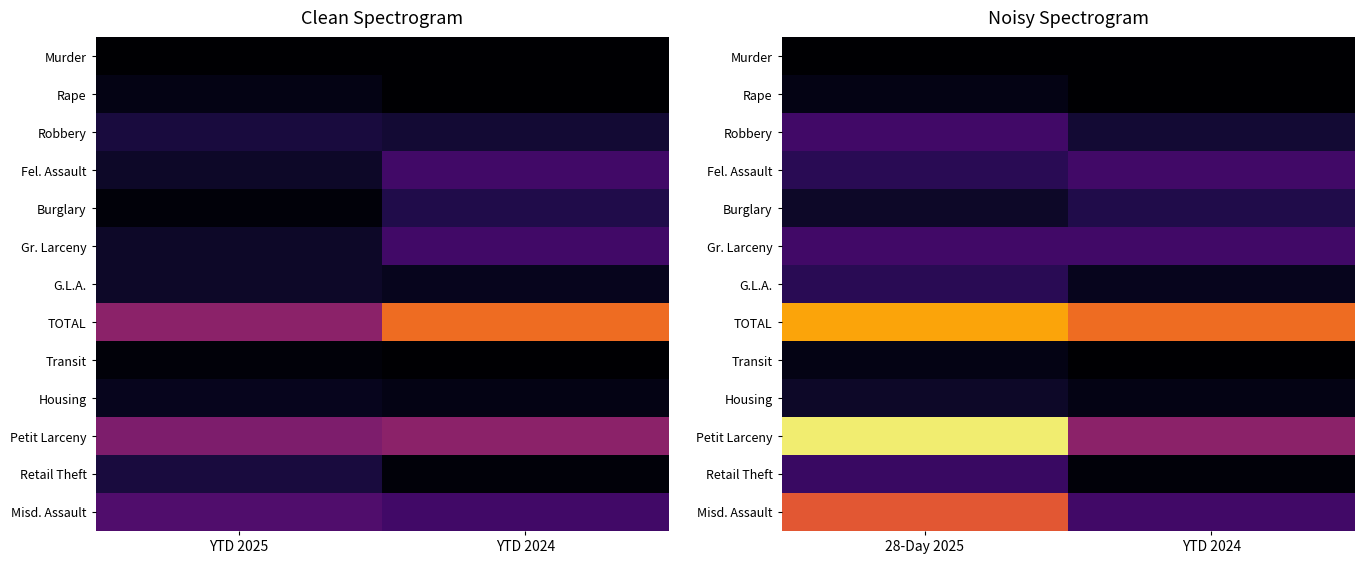

What is the total value across all series at 28-Day 2025?

190